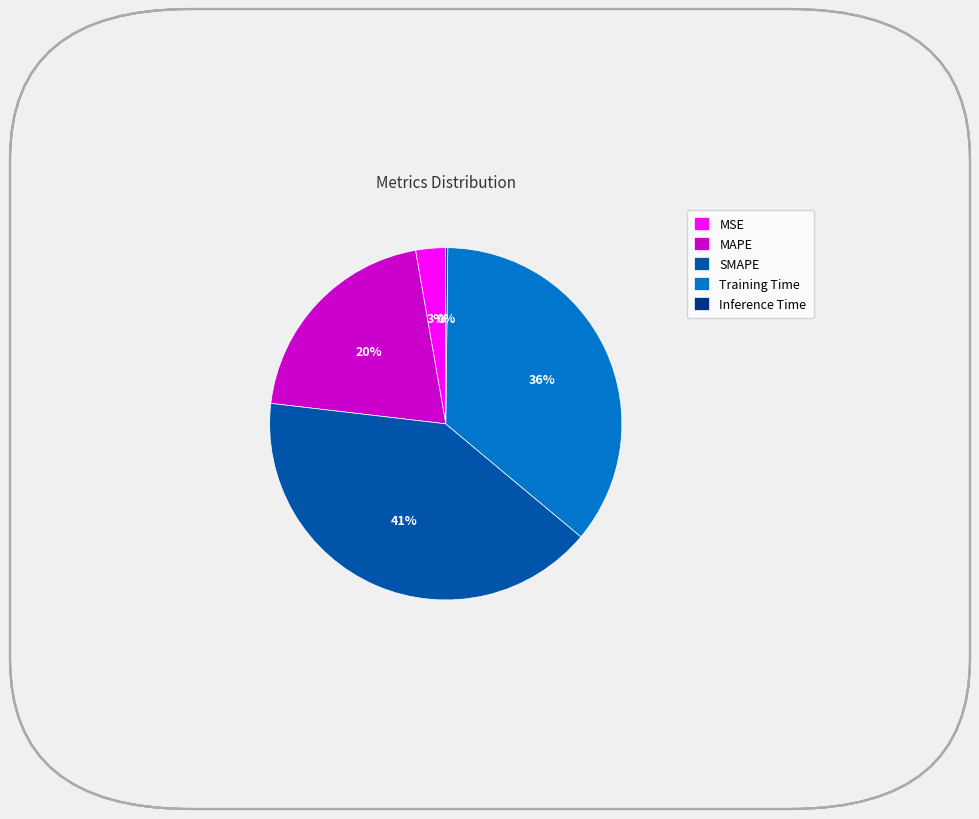

Does MAPE account for over 50% of the chart?

No